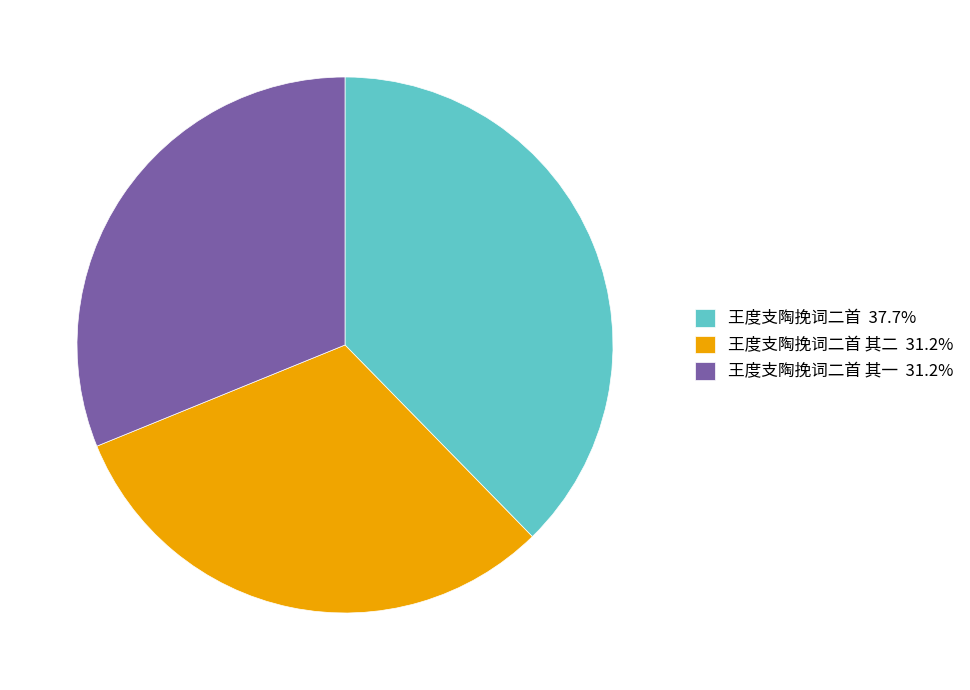

What is the ratio of the value at 王度支陶挽词二首 37.7% to the value at 王度支陶挽词二首 其二 31.2%?

1.2